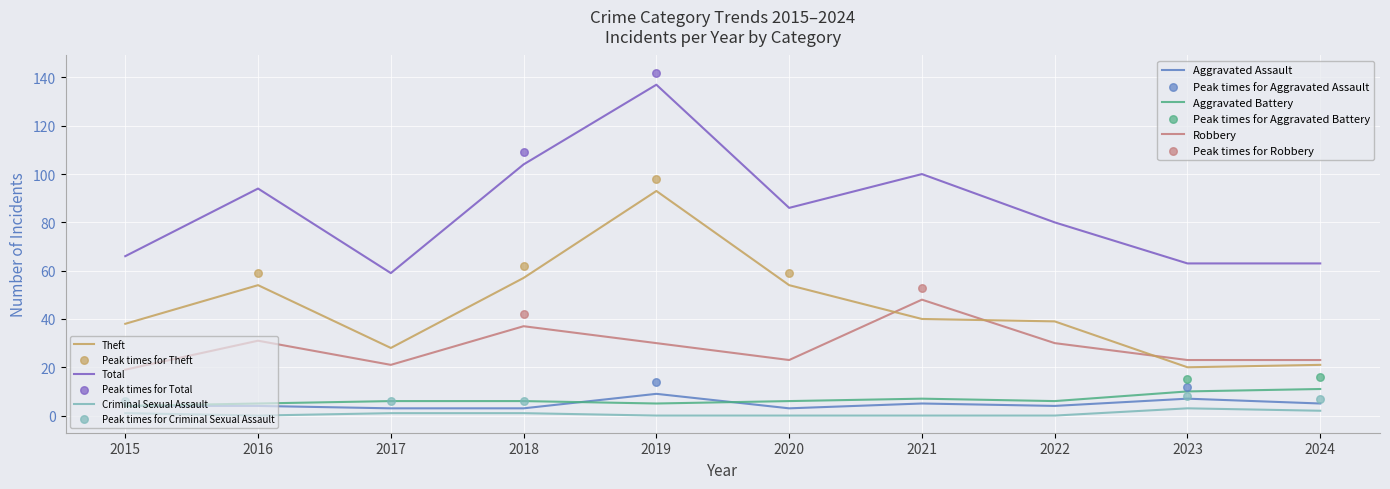

Which series contains the lowest Y value?

Criminal Sexual Assault